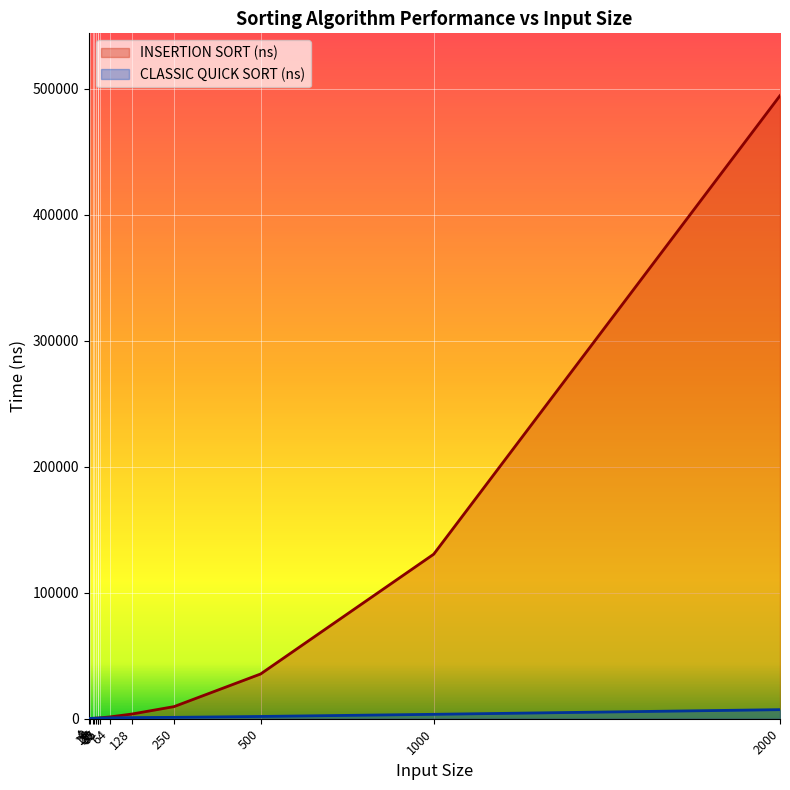

What is the total value across all series at 30?

900